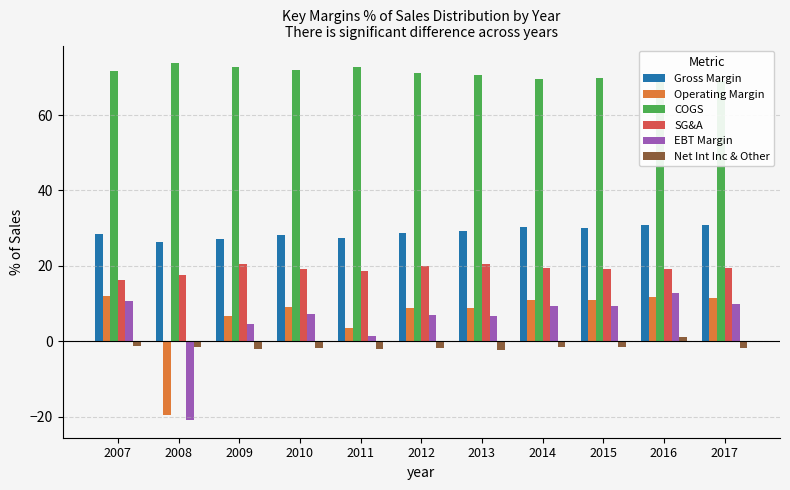

At which category is the sum across all series the highest?

2016